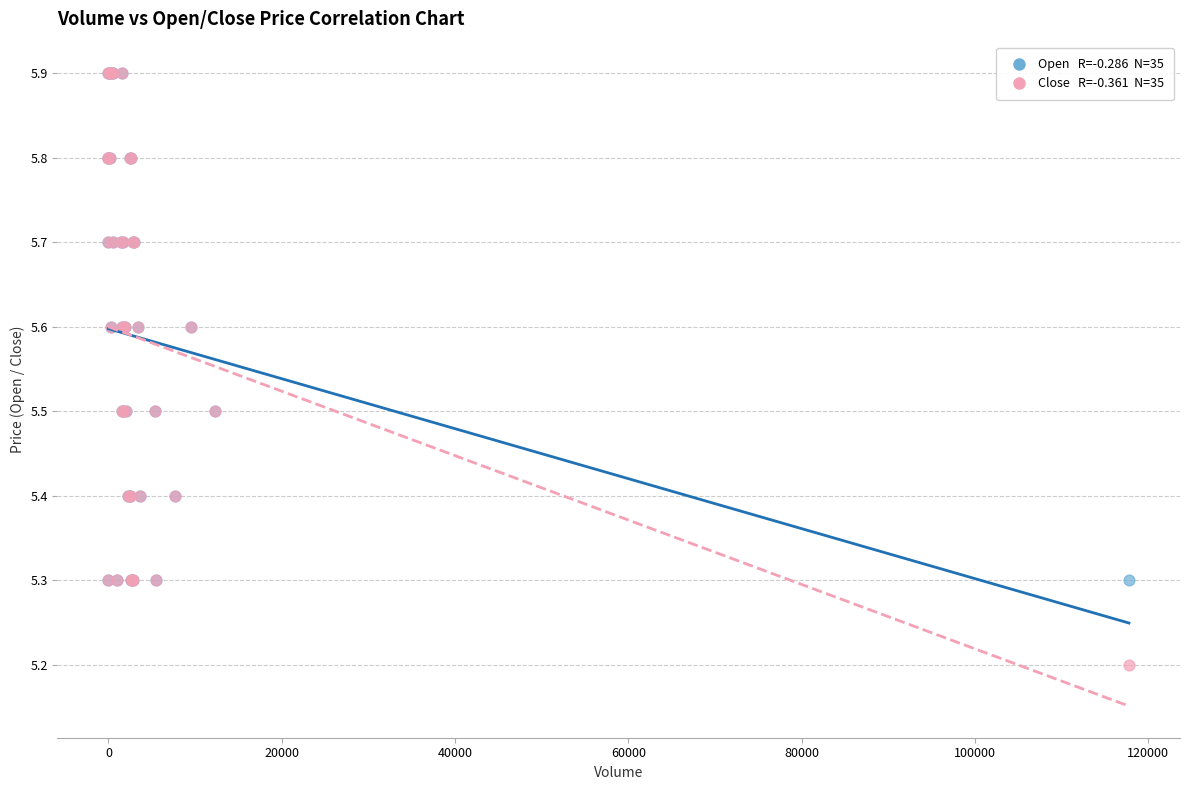

Across all series, what Y value is closest to 5?

5.2